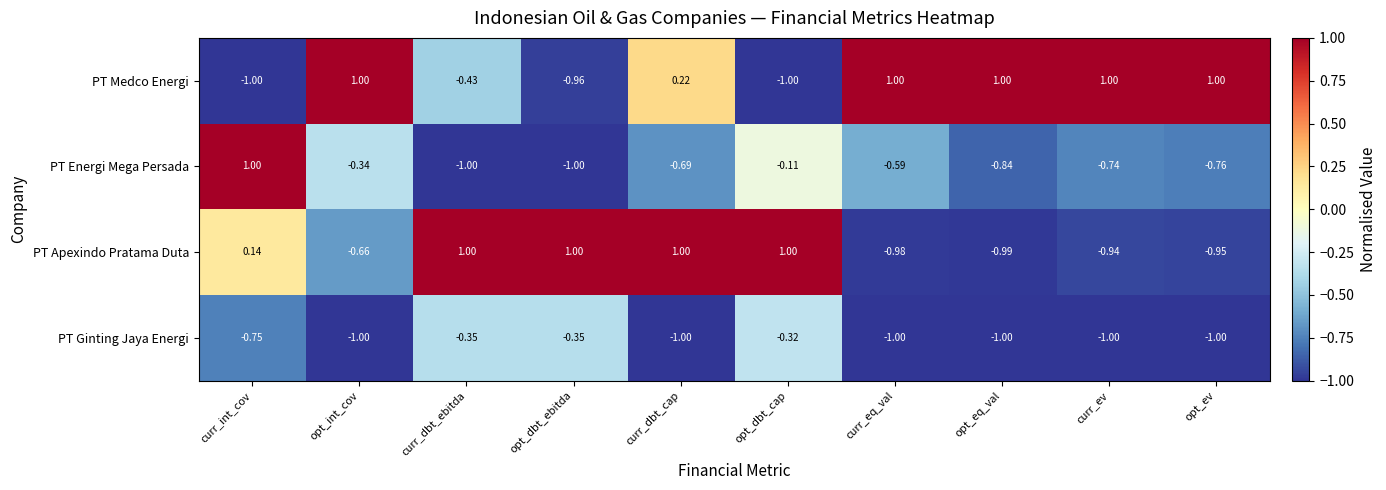

At which label is PT Medco Energi closest to 0?

curr_dbt_cap